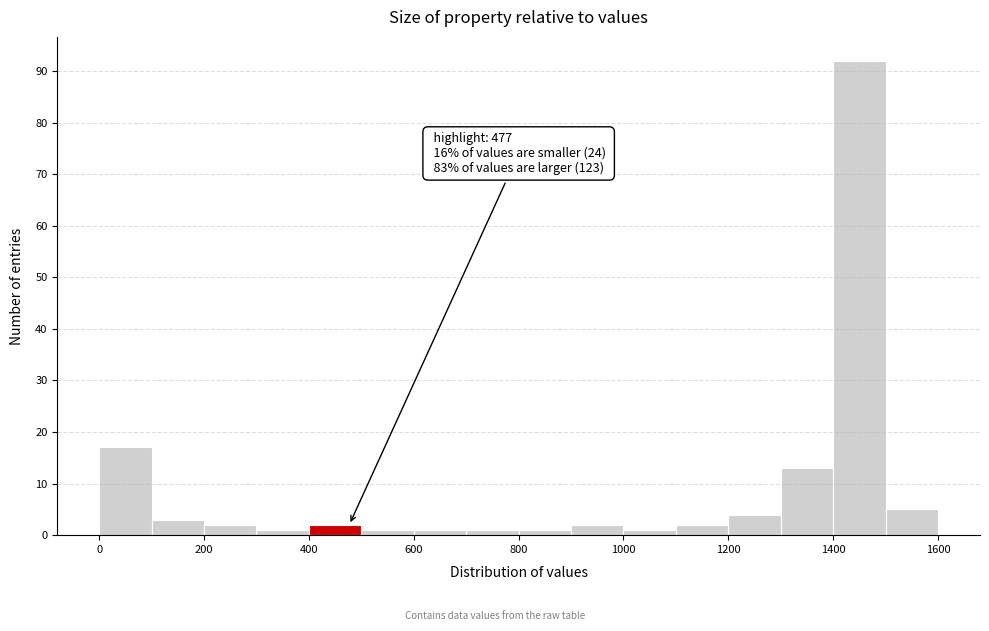

Which range on the x-axis has the tallest bar?

1400 to 1500